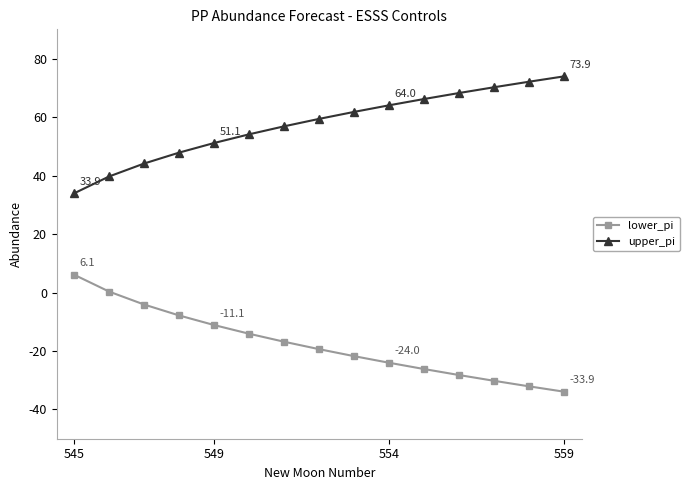

Rank the series by their maximum value, from highest to lowest.

upper_pi, lower_pi